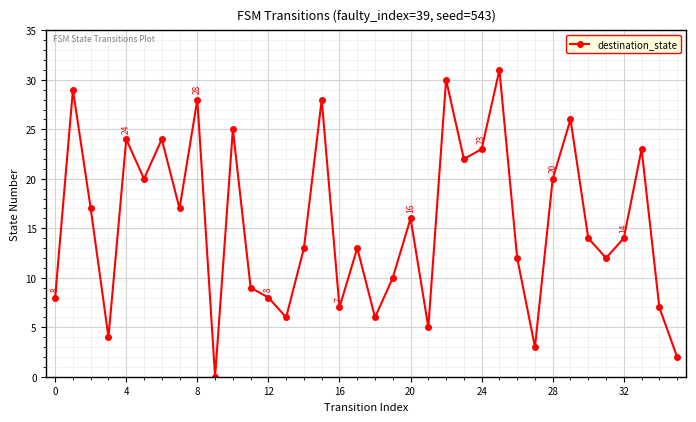

What is the difference between the second highest and minimum values?

30